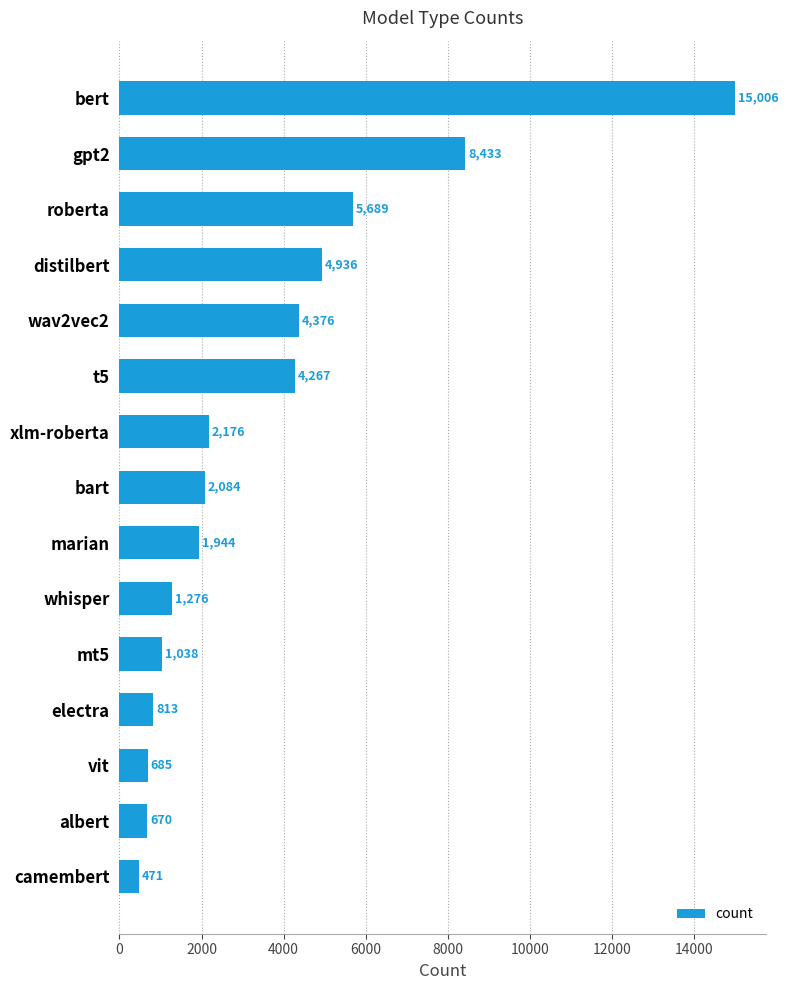

Does the chart contain stacked bars?

No